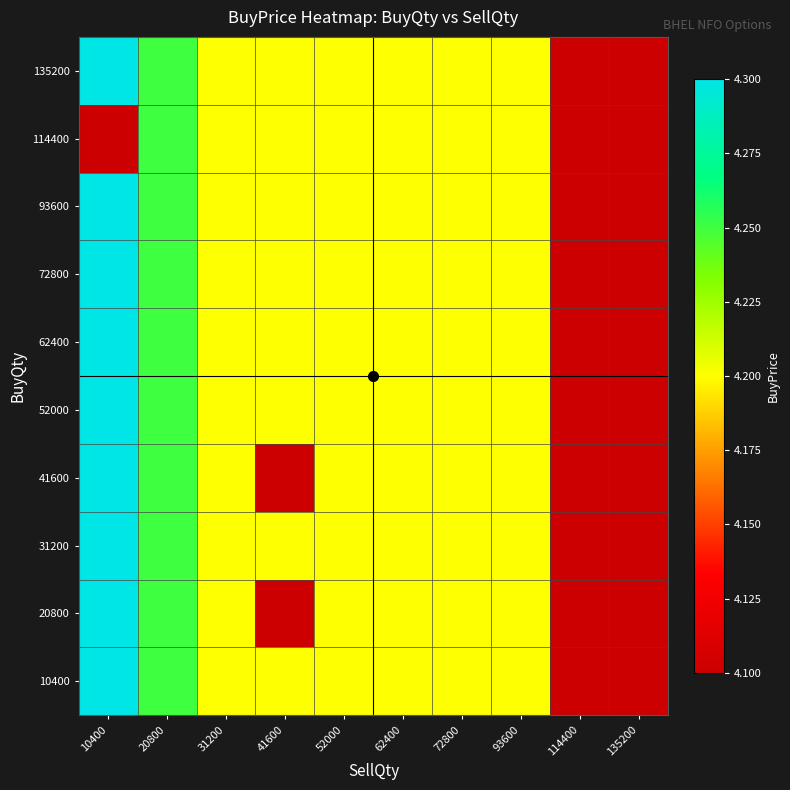

At which category does the chart reach its minimum across all series?

114400